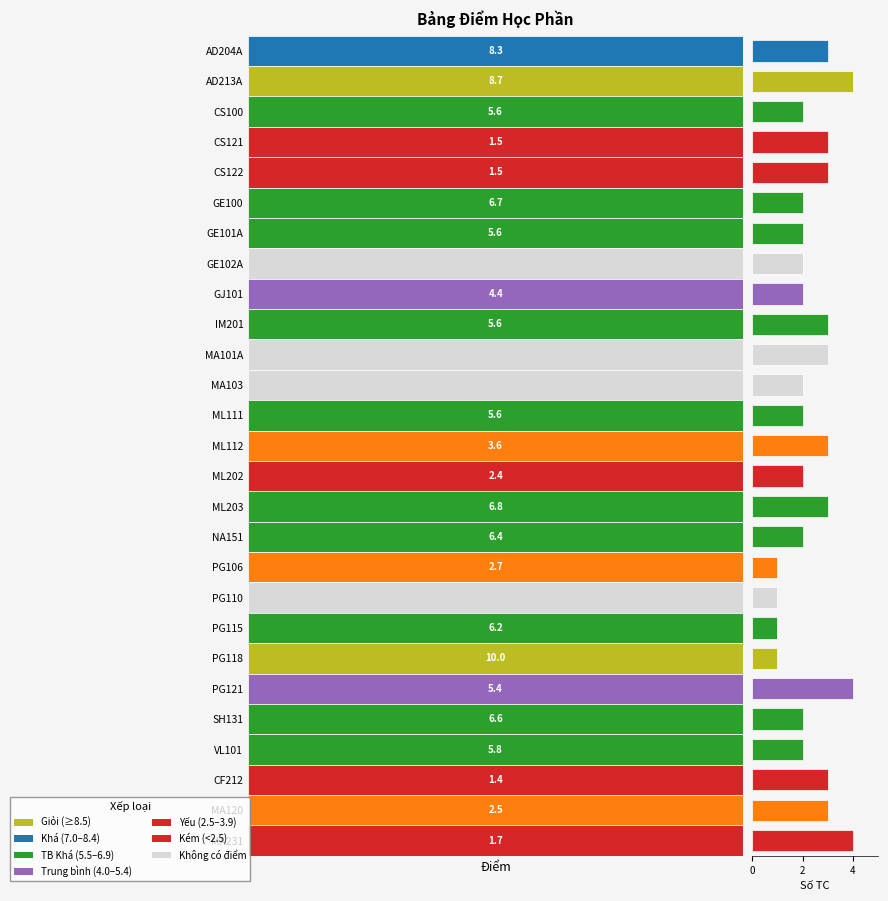

What is the greatest value displayed?

4